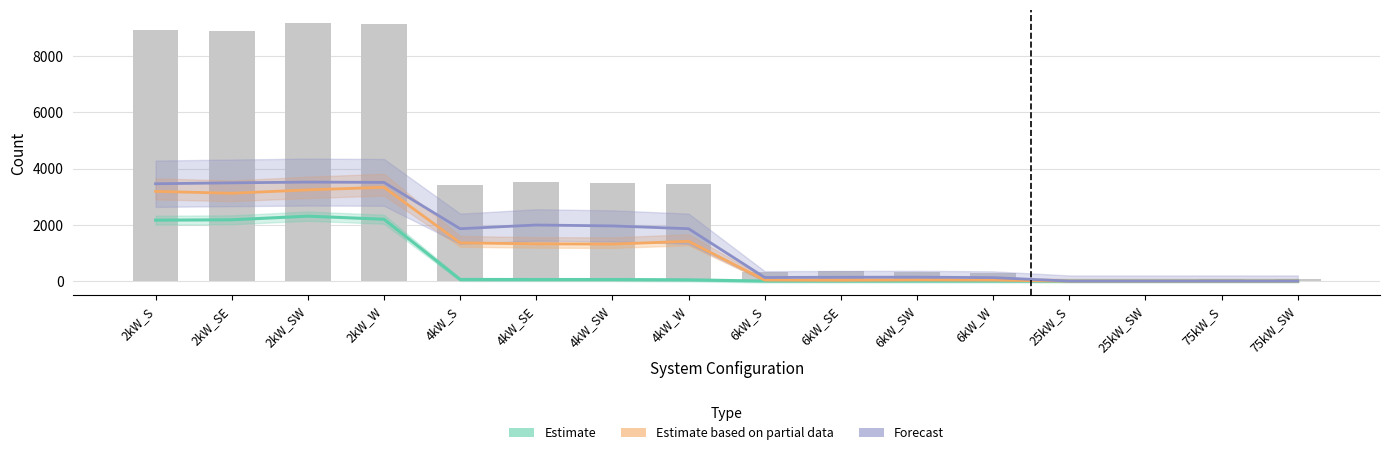

Which series changed the most between 25kW_S and 25kW_SW?

Estimate